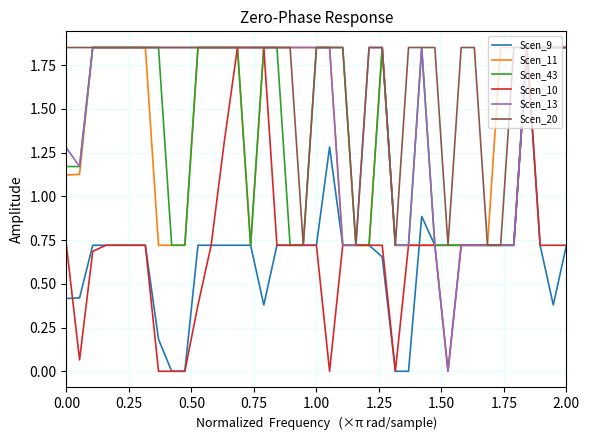

Which series has the largest total across all categories?

Scen_20